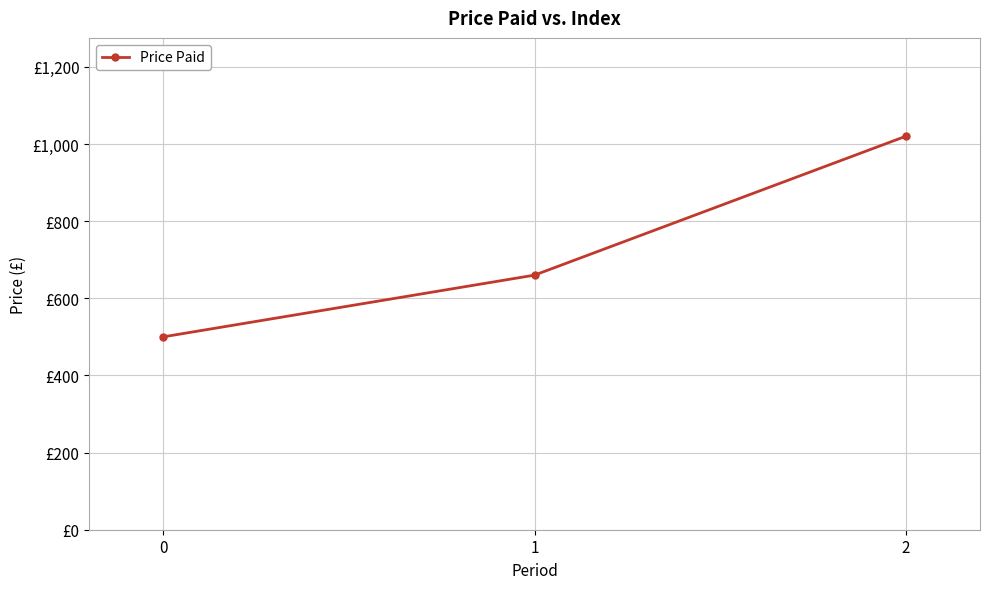

Which label corresponds to the largest value in the chart?

2